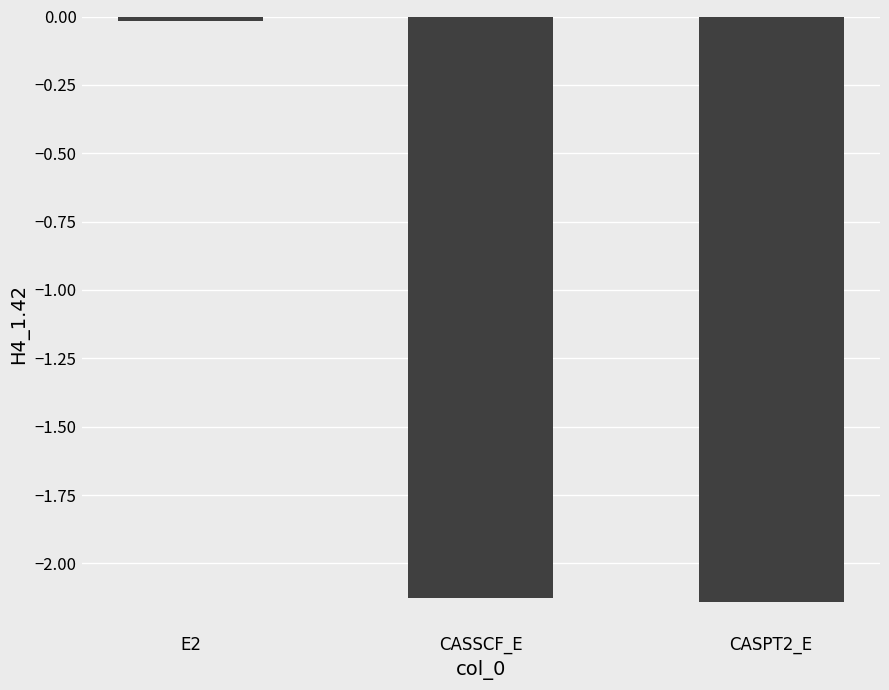

True or false: the data shows -0.0 at E2.

True